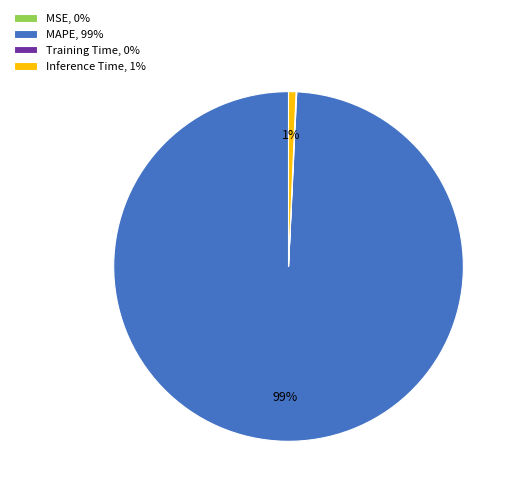

Combined, do MAPE and Inference Time account for over 50%?

Yes